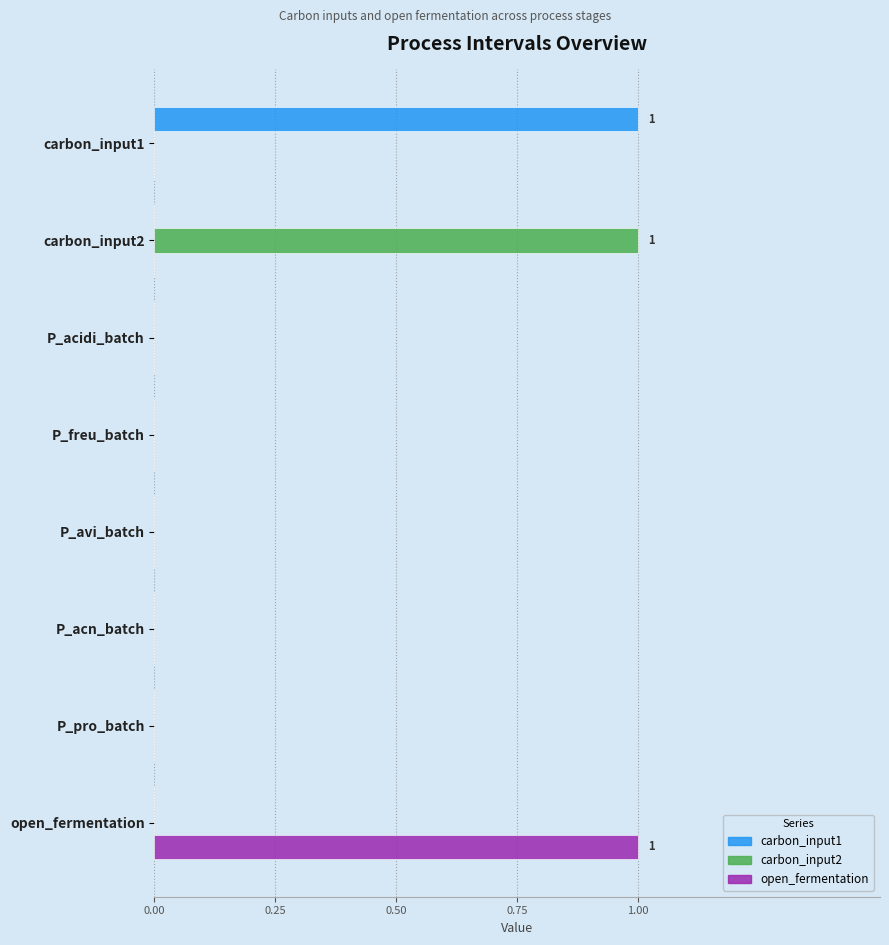

Between carbon_input2 and P_avi_batch, which series saw the biggest shift?

carbon_input2